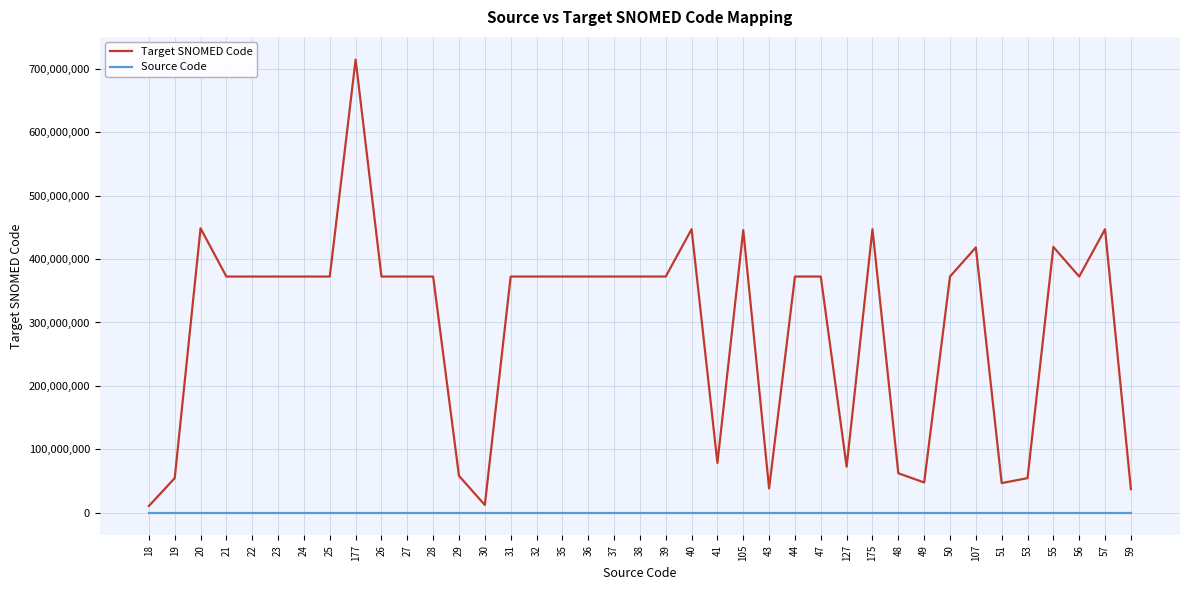

True or false: Source Code and Target SNOMED Code cross at least once.

False